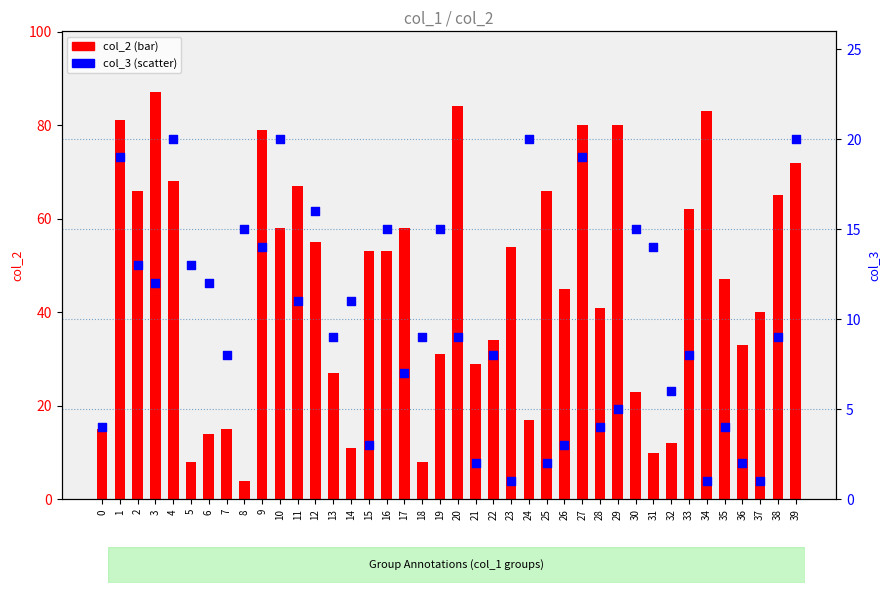

Which series has the widest spread of Y values?

col_2